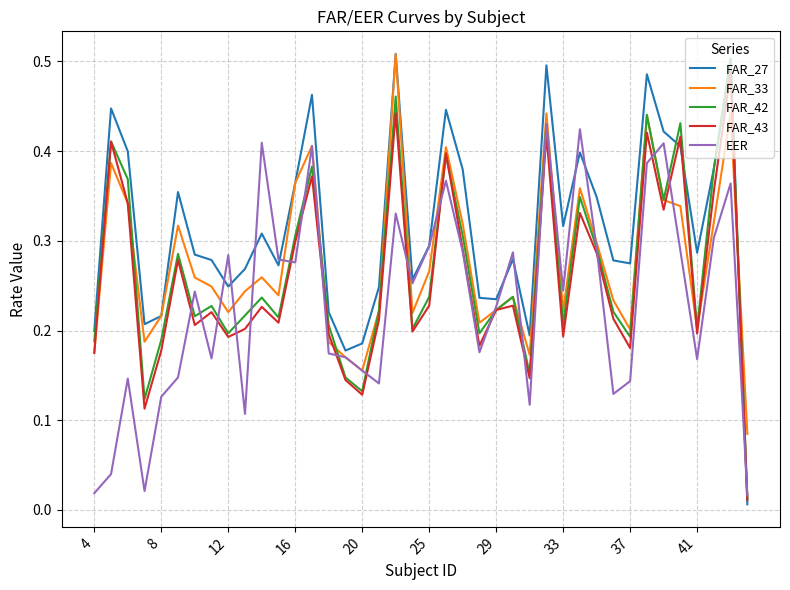

Which series has the largest range (max minus min)?

FAR_27